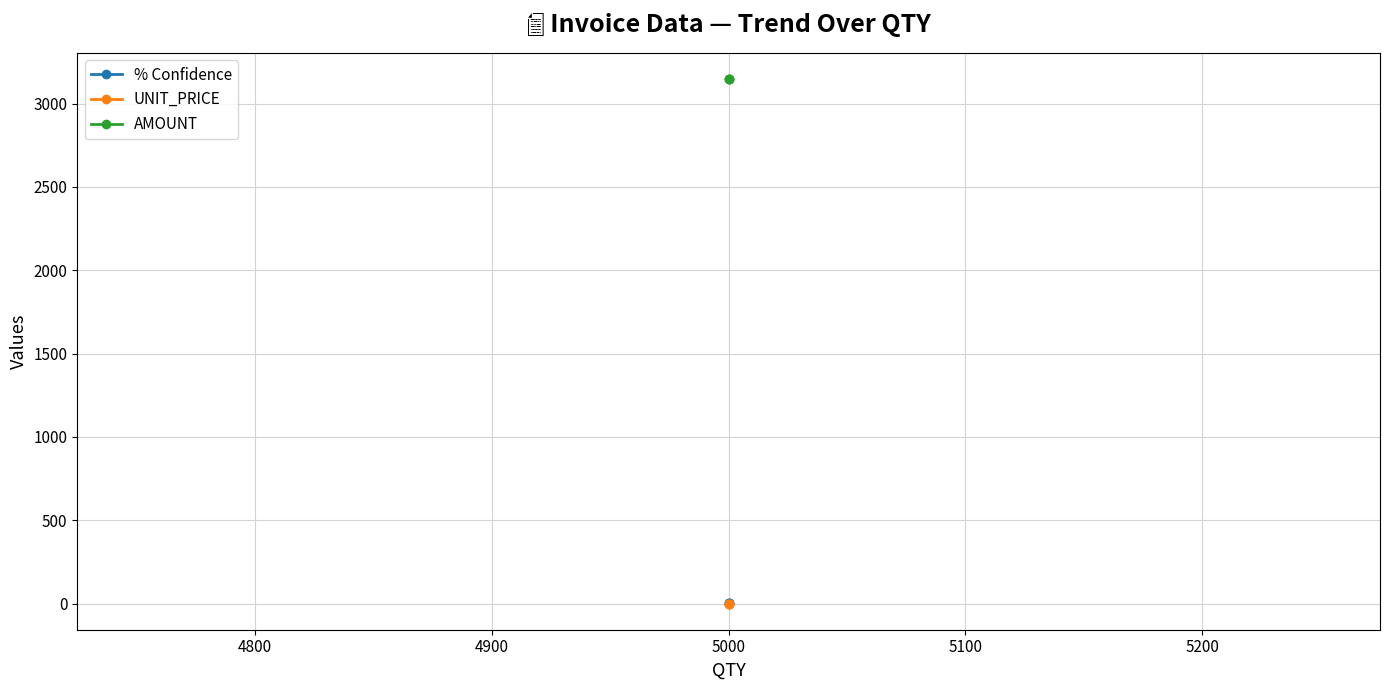

Reading left to right, extract all data points from this chart.

% Confidence: 0.7	0.7	0.8
UNIT_PRICE: 0.6	0.6	0.6
AMOUNT: 3146.8	3146.8	3146.8